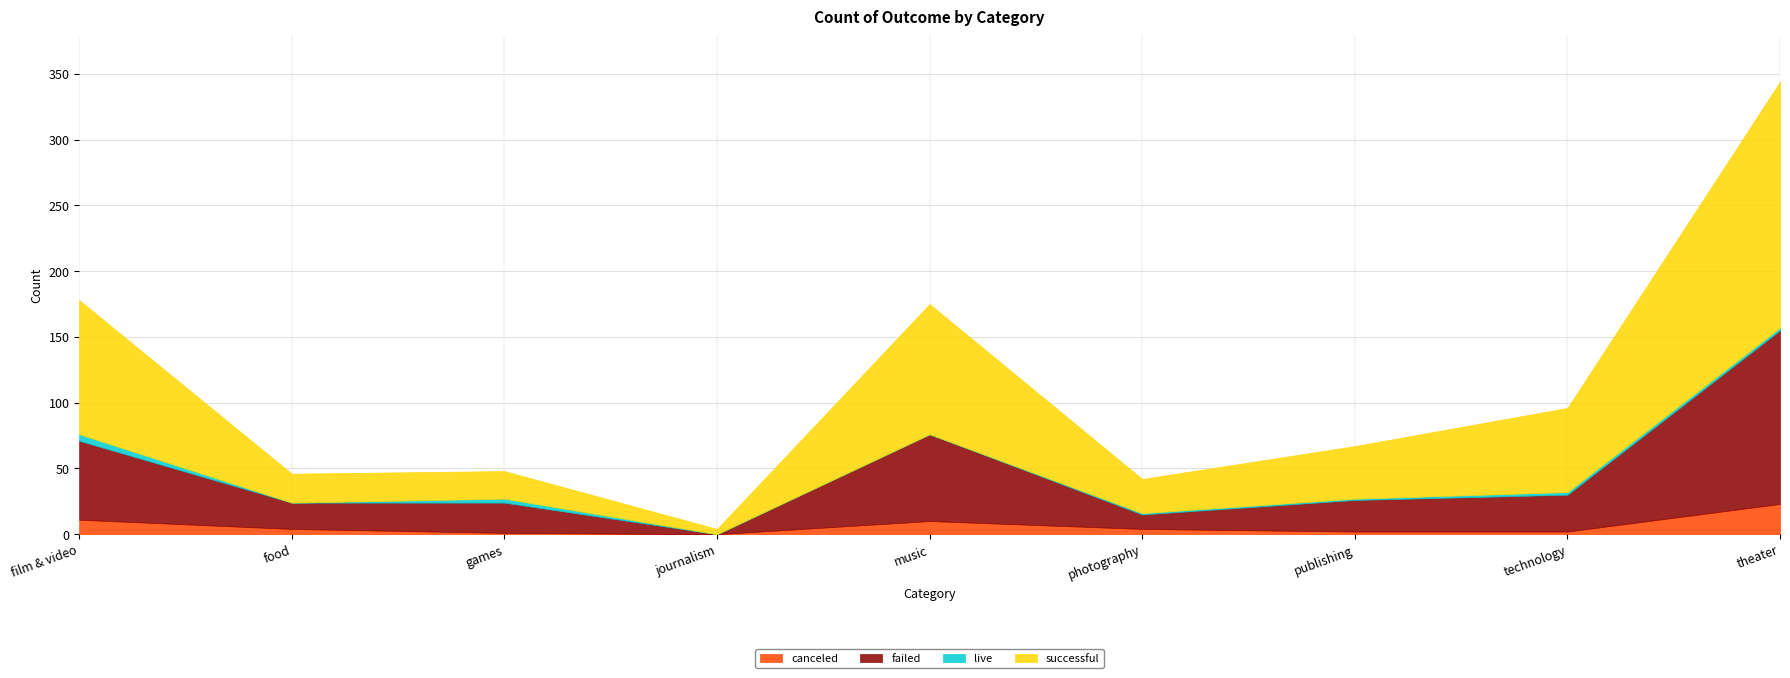

How many values in the successful series exceed 40?

4